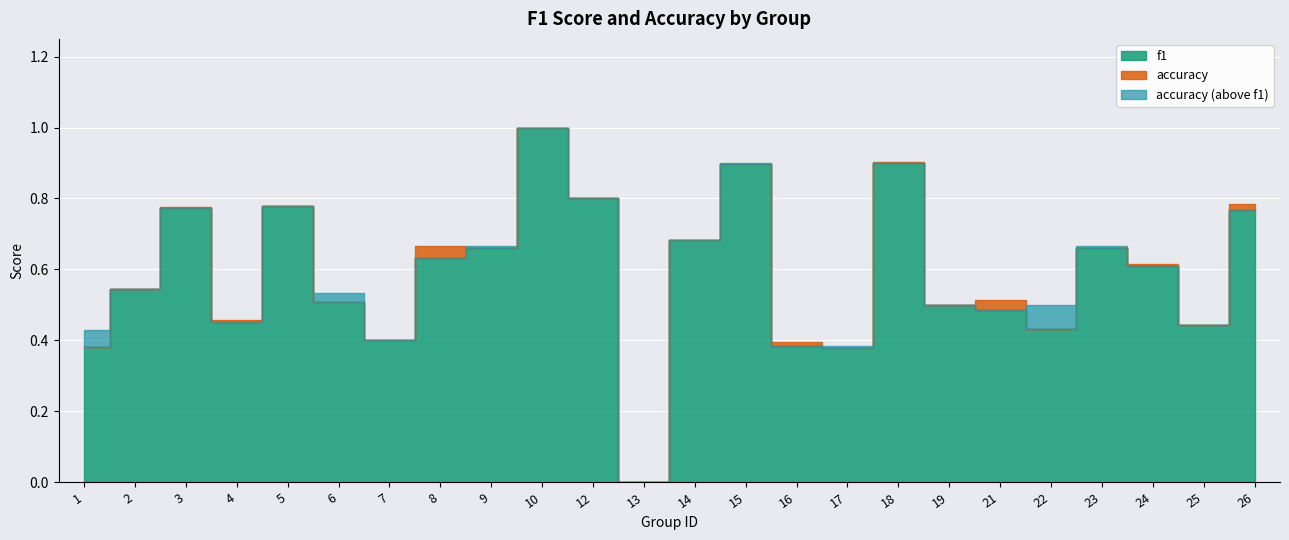

Reading left to right, what are all the values shown in this chart?

f1: 0.4	0.5	0.8	0.5	0.8	0.5	0.4	0.6	0.7	1.0	0.8	0.0	0.7	0.9	0.4	0.4	0.9	0.5	0.5	0.4	0.7	0.6	0.4	0.8
accuracy: 0.4	0.5	0.8	0.4	0.8	0.5	0.4	0.6	0.7	1.0	0.8	0.0	0.7	0.9	0.4	0.4	0.9	0.5	0.5	0.5	0.7	0.6	0.4	0.8